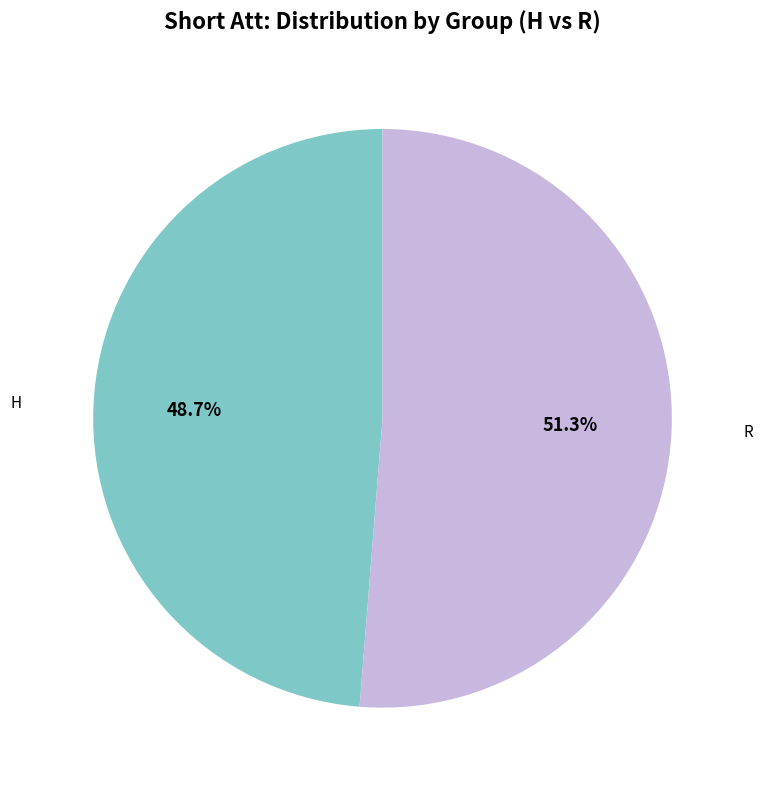

Does any single category account for the majority?

Yes